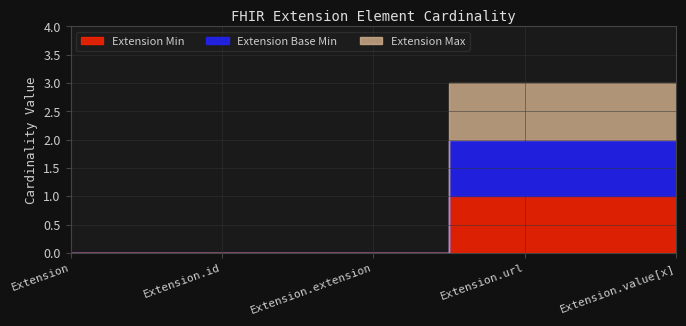

Reading left to right, what are all the values shown in this chart?

Extension Min: 0	0	0	1	1
Extension Base Min: 0	0	0	1	1
Extension Max: 0	0	0	1	1